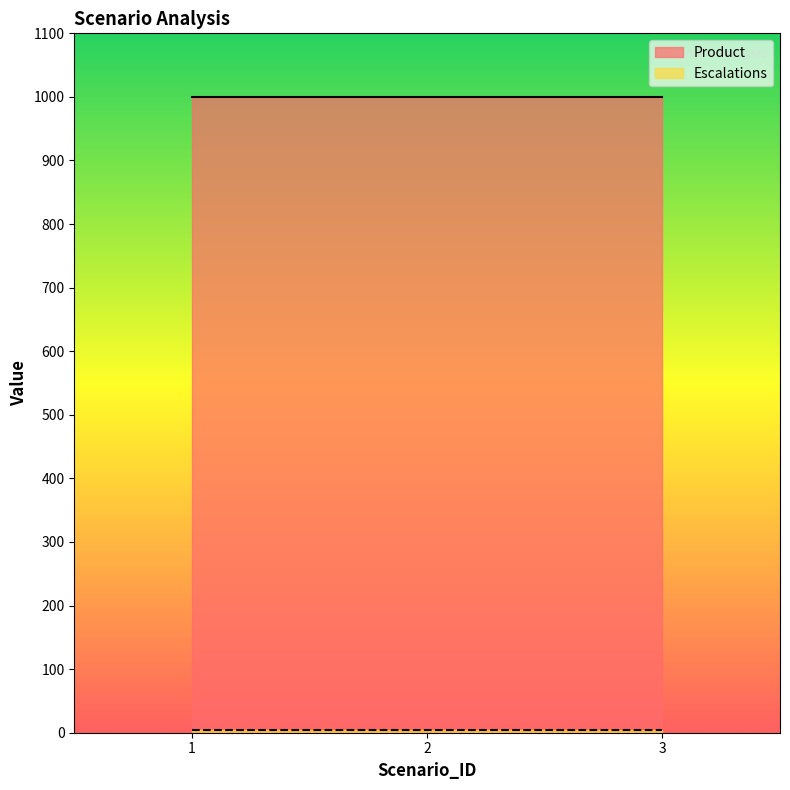

Reading left to right, extract all data points from this chart.

Product: 1=1000	2=1000	3=1000
Escalations: 1=5	2=5	3=5